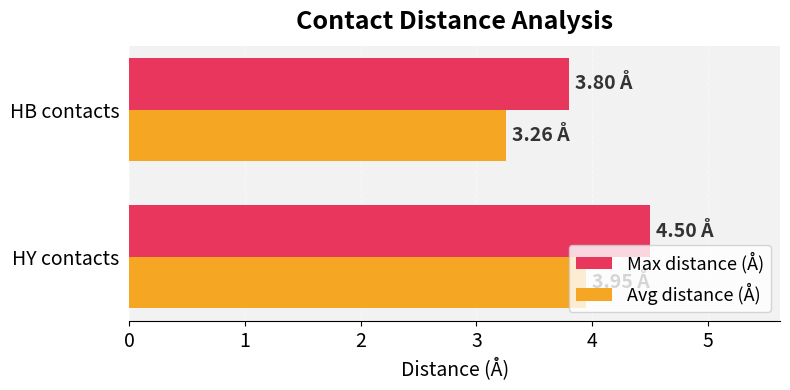

What is the lowest value of the Max distance (Å) series?

3.8